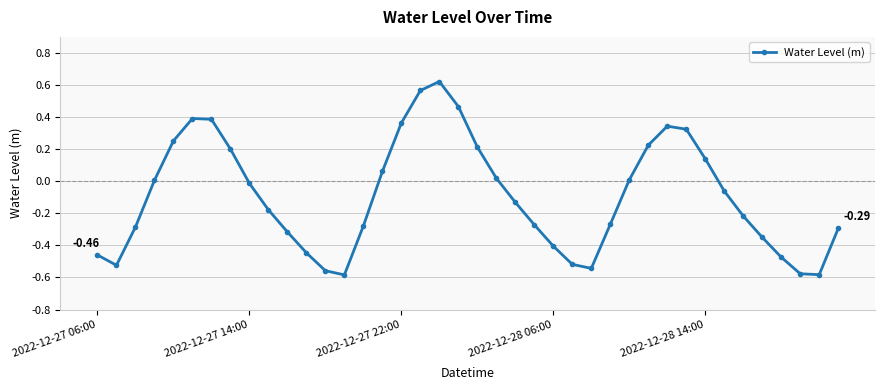

True or false: the data has more than 1 interior local peaks.

True